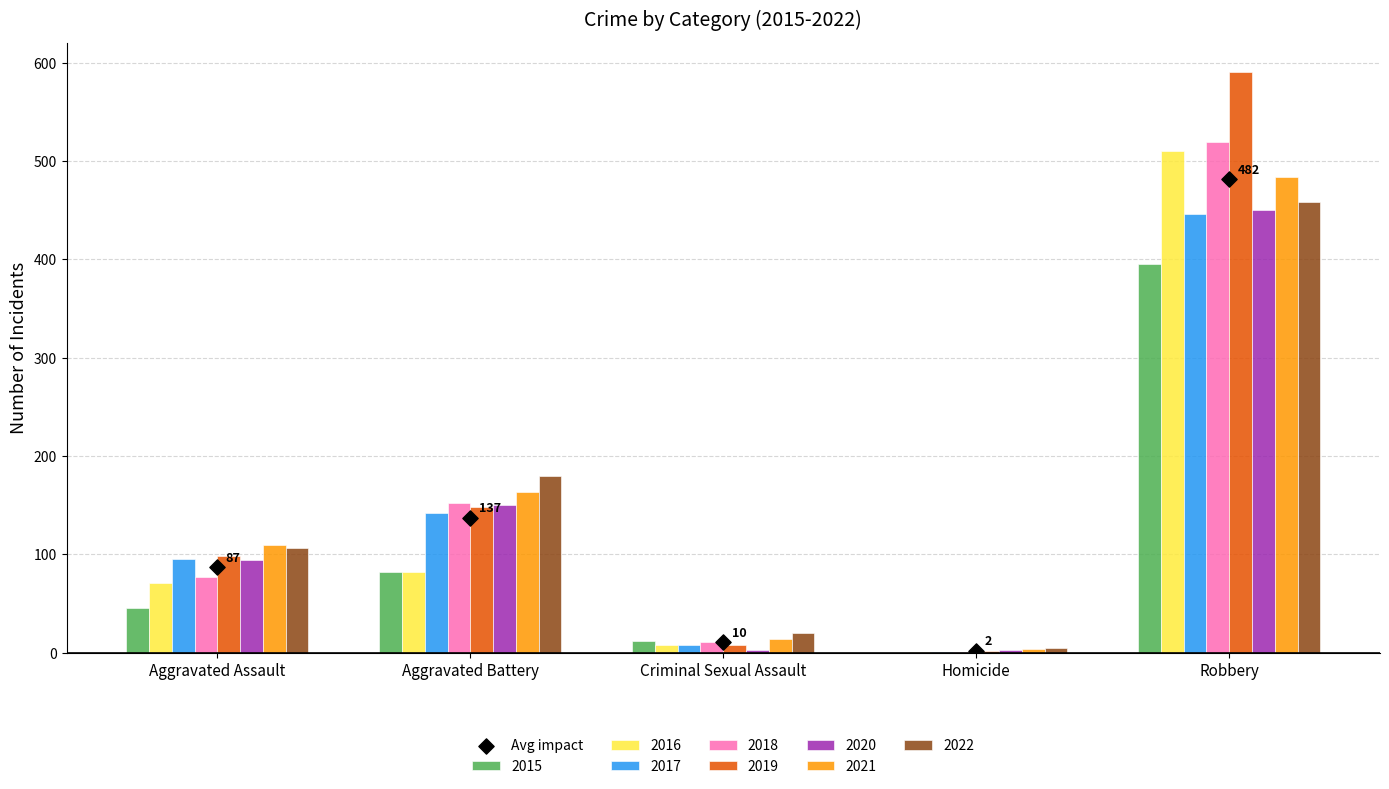

What is the ratio of the value at Criminal Sexual Assault to the value at Homicide?

4.9